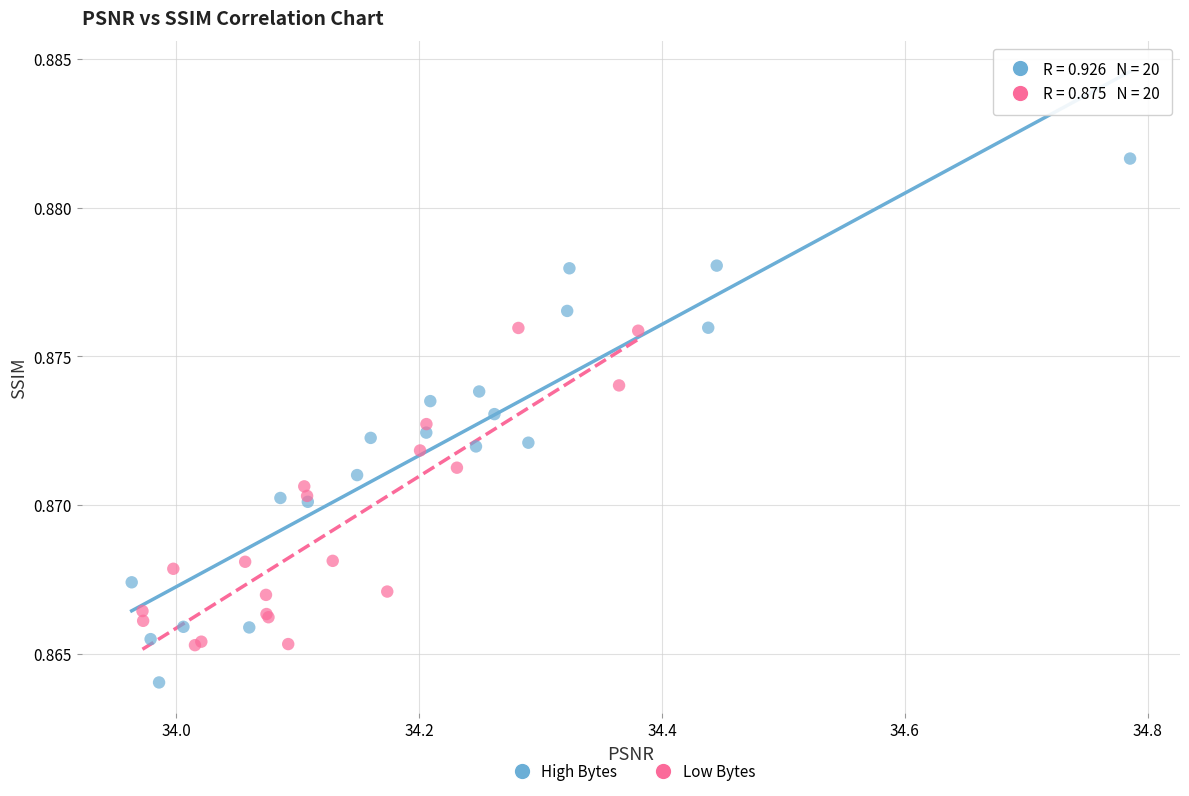

Which series has the largest Y range (max minus min)?

High Bytes